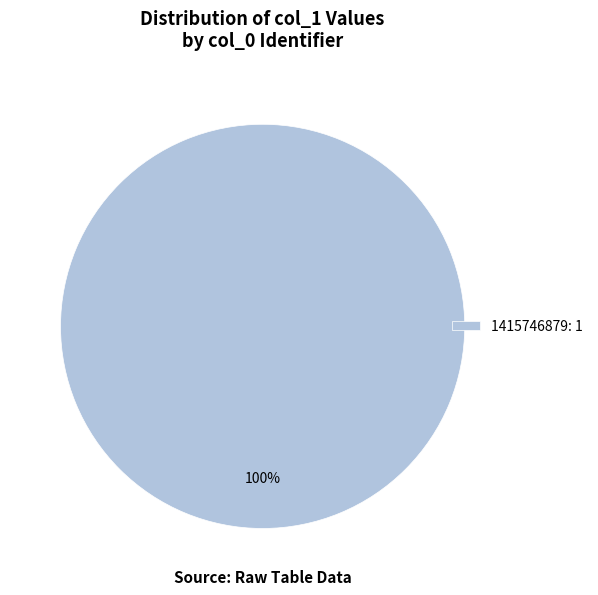

The 1415746879: 1 slice represents 100% of the pie. True or false?

True